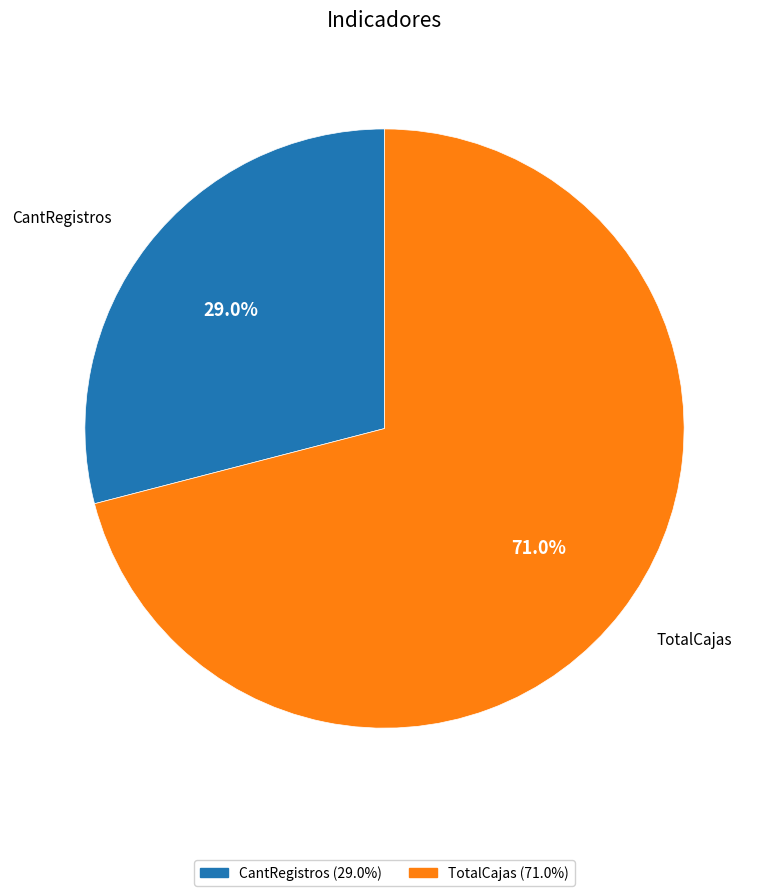

Does any single category account for the majority?

Yes